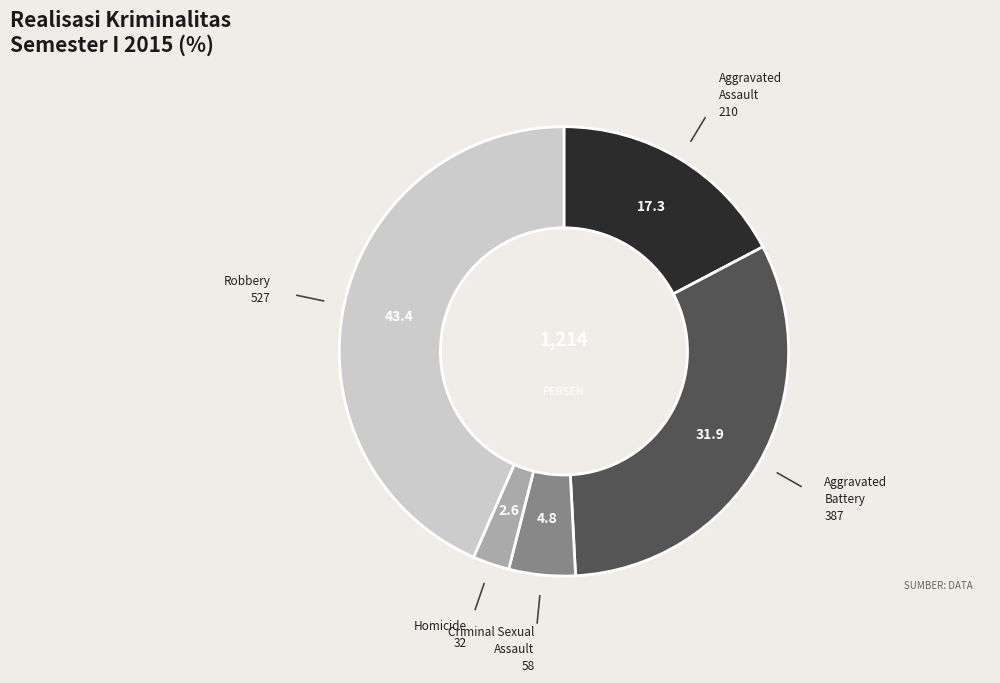

Does Aggravated Battery represent more than half of the total?

No